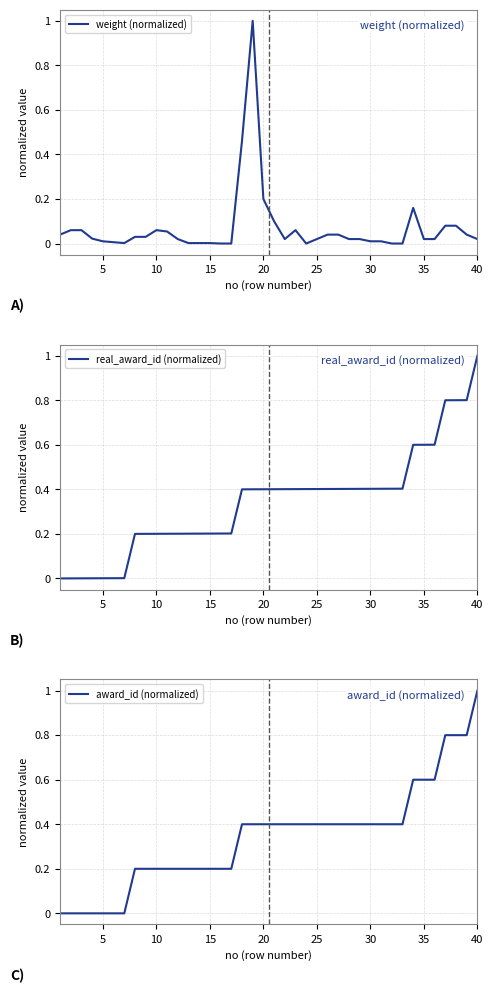

At which category does weight (normalized) reach its first local peak?

9